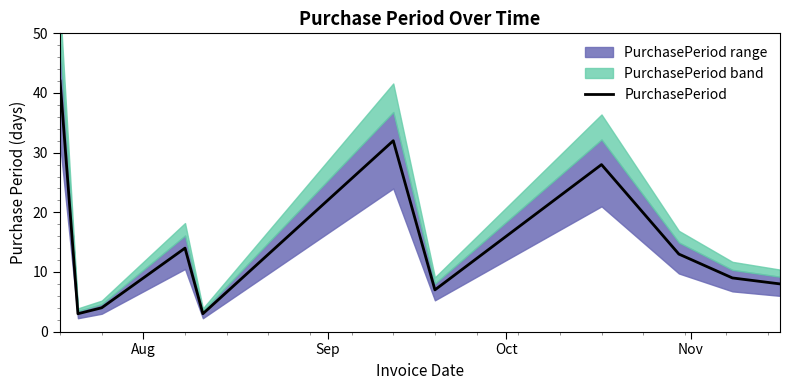

What is the maximum value for PurchasePeriod?

42